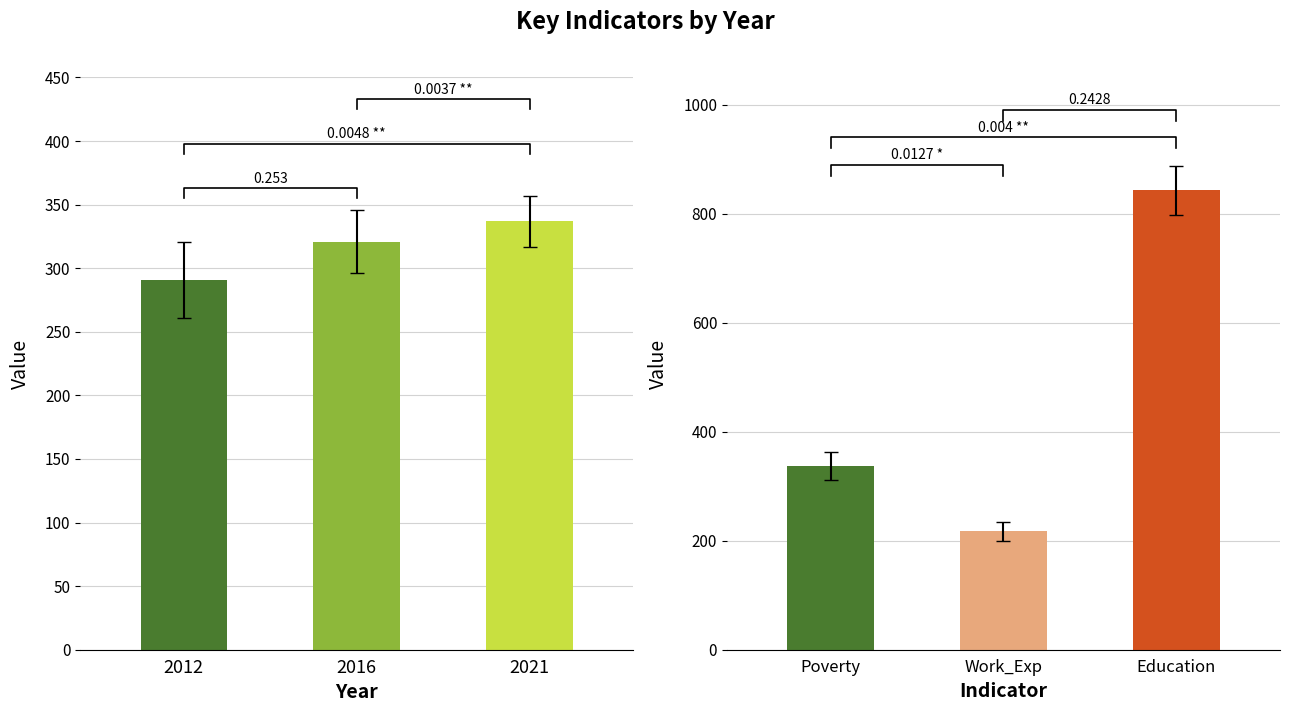

How many values in the Poverty series are below 321?

1